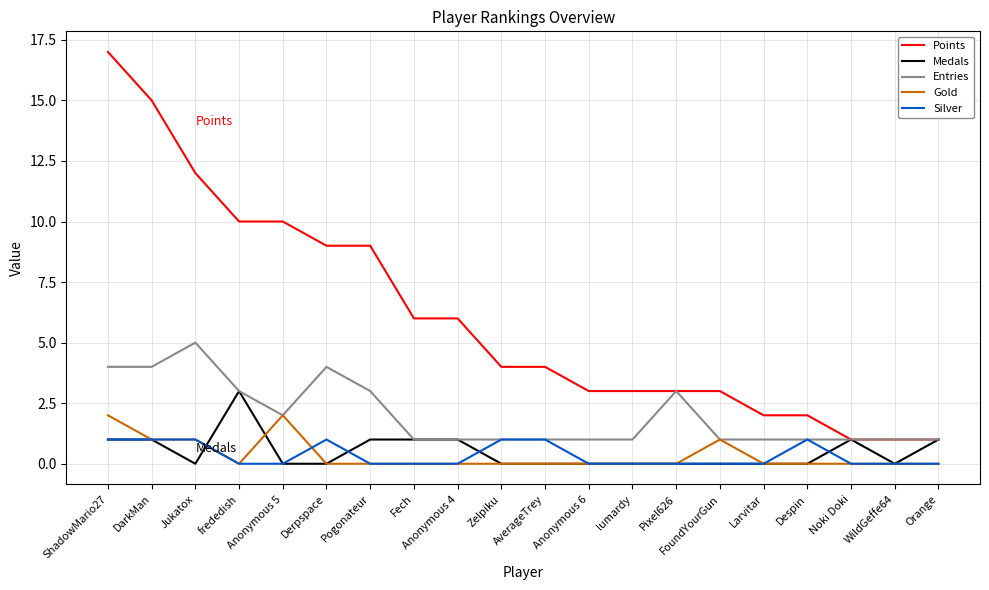

Reading right to left, extract all data points from this chart.

Points: 1	1	1	2	2	3	3	3	3	4	4	6	6	9	9	10	10	12	15	17
Medals: 1	0	1	0	0	0	0	0	0	0	0	1	1	1	0	0	3	0	1	1
Entries: 1	1	1	1	1	1	3	1	1	1	1	1	1	3	4	2	3	5	4	4
Gold: 0	0	0	0	0	1	0	0	0	0	0	0	0	0	0	2	0	1	1	2
Silver: 0	0	0	1	0	0	0	0	0	1	1	0	0	0	1	0	0	1	1	1